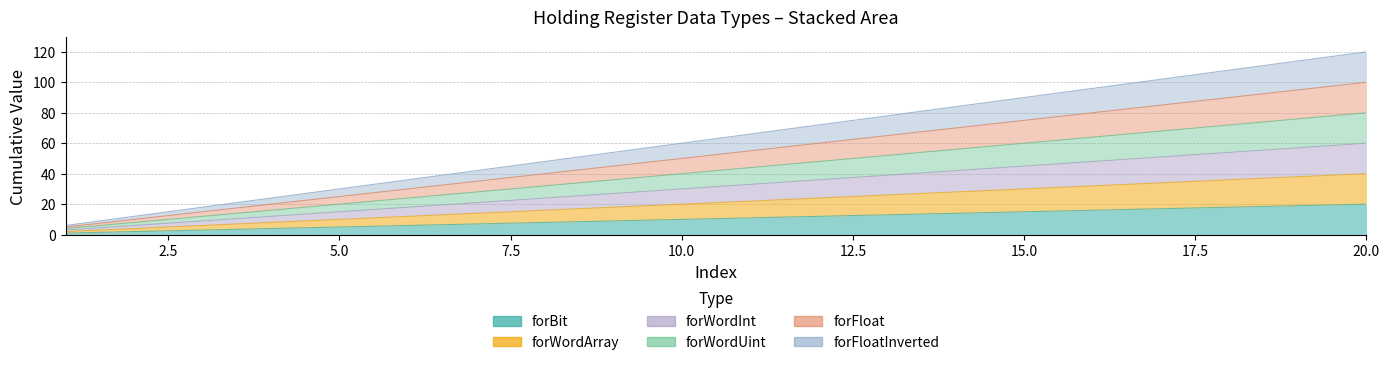

What is the difference between the maximum and second lowest values in the forBit series?

18